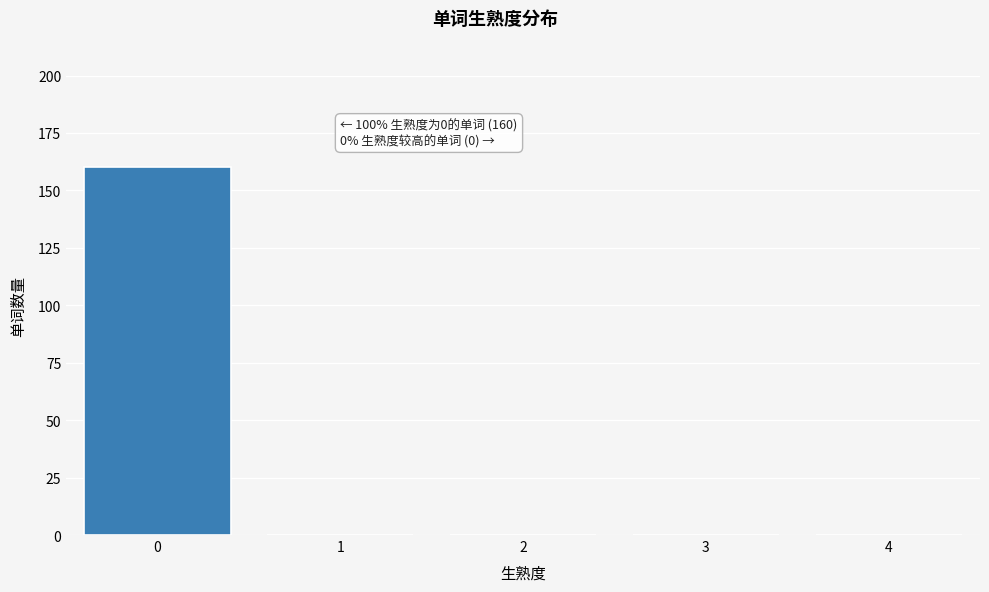

Reading left to right, list all the values displayed in this chart.

0=160	1=0	2=0	3=0	4=0